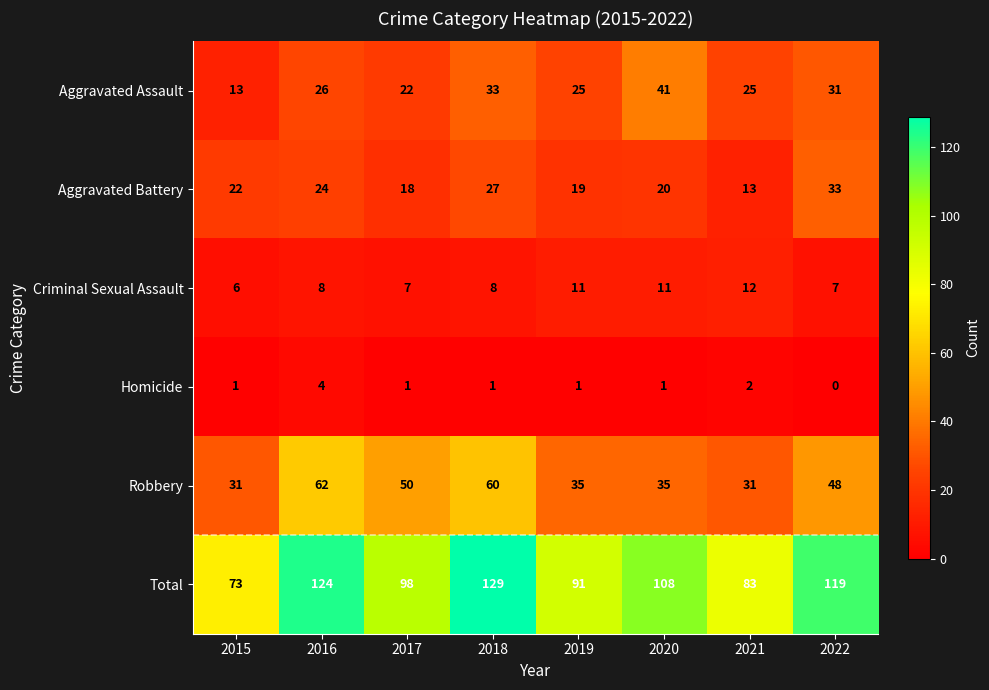

True or false: Criminal Sexual Assault has a value of 8 at 2018.

True